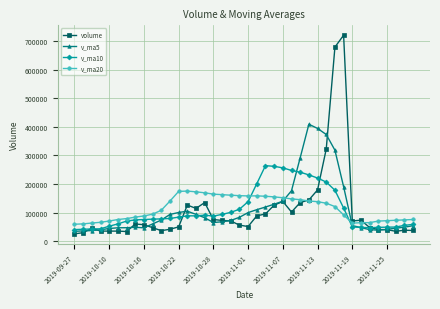

True or false: v_ma20 has more than 0 points higher than both neighbors.

True